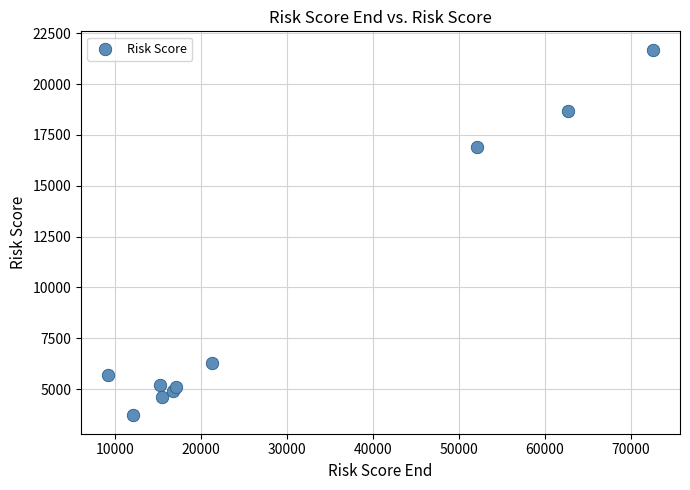

What is the average Y value?

9278